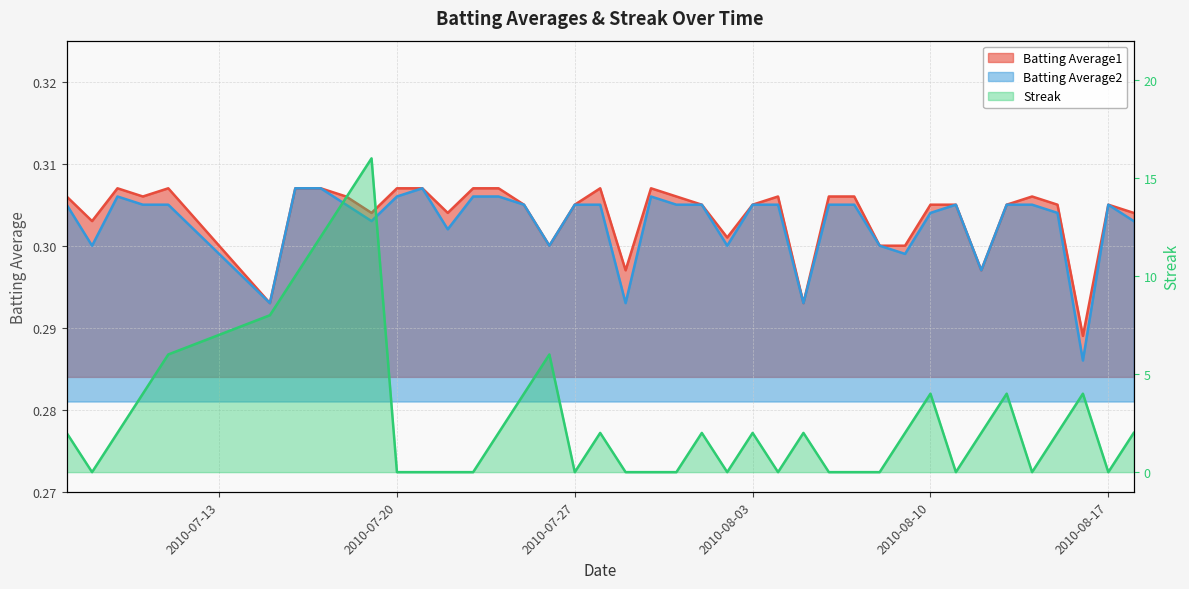

What is the approximate value of Batting Average1 at 2010-07-19?

0.3